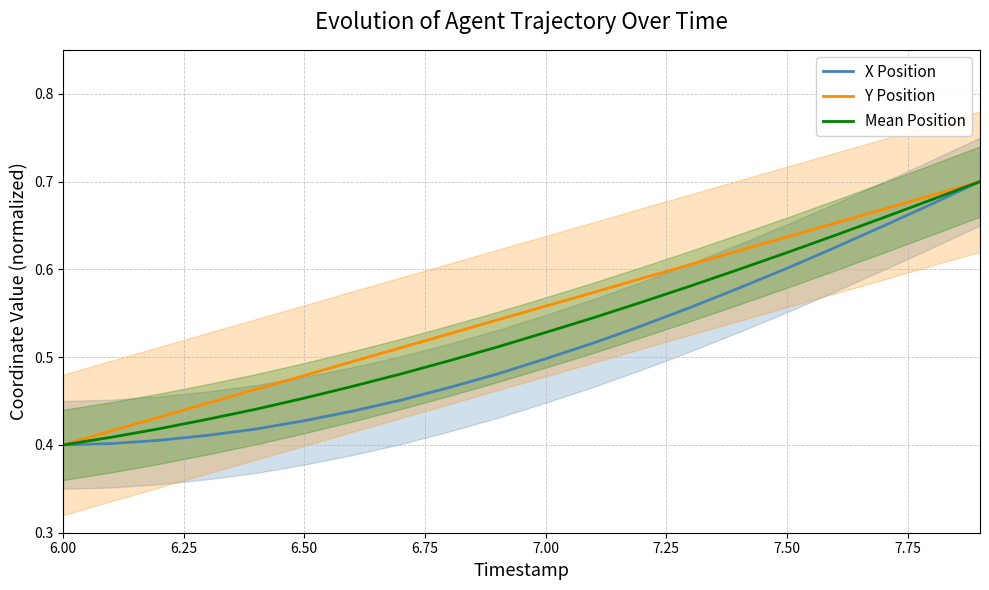

Which series changed the most between 7.75 and 10?

Y Position